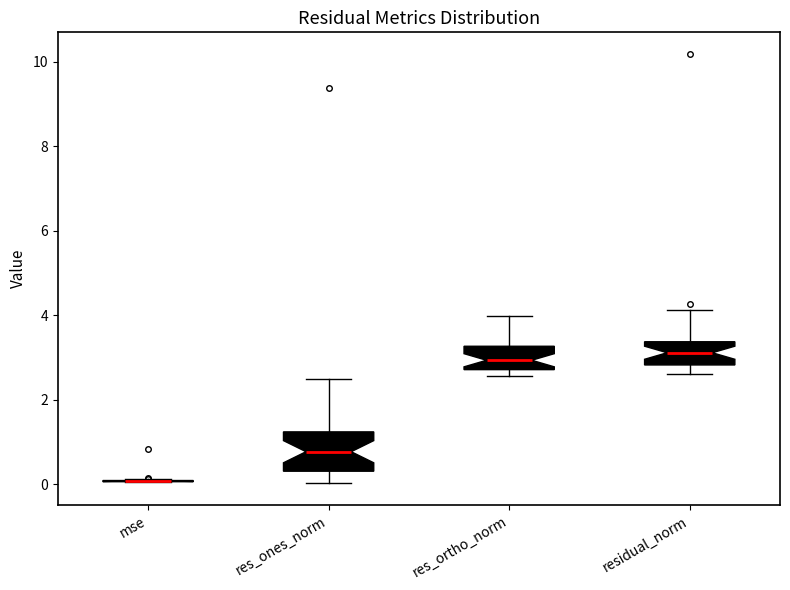

Where does the median line of the box for res_ortho_norm sit on the y-axis? The values are not printed on the chart, so give them approximately, as read against the axis.

3.0